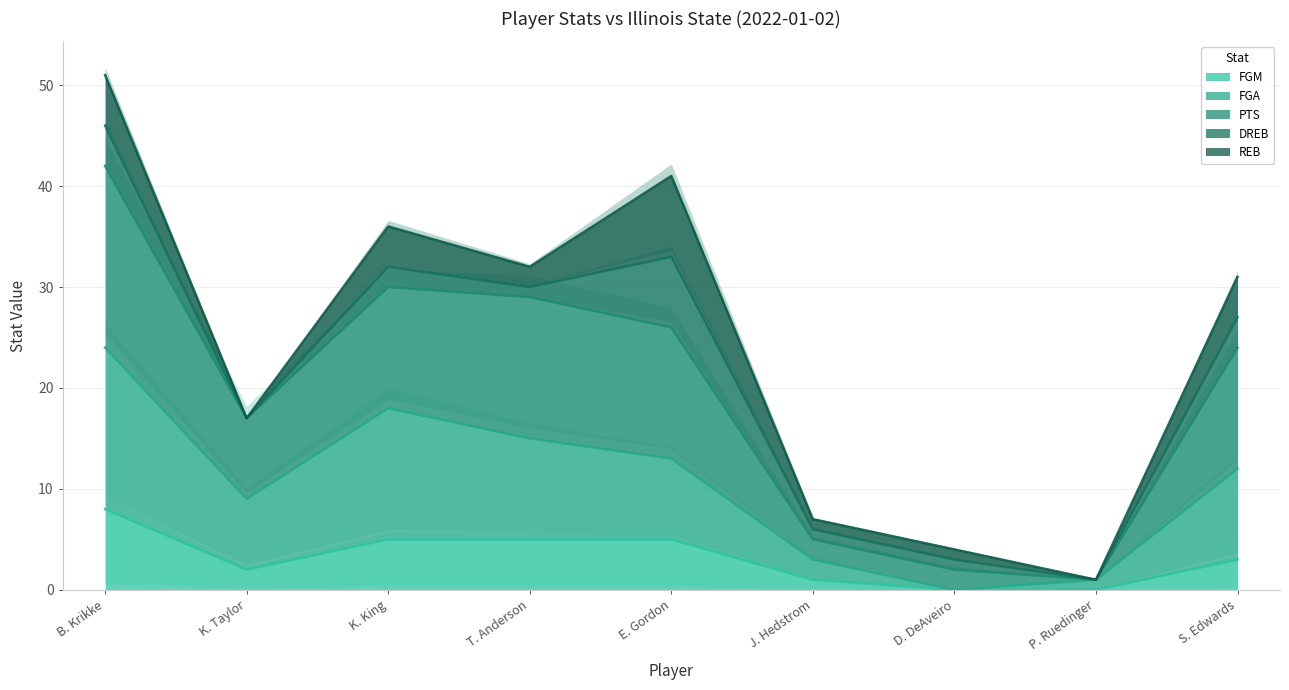

What is the maximum value for FGM?

8